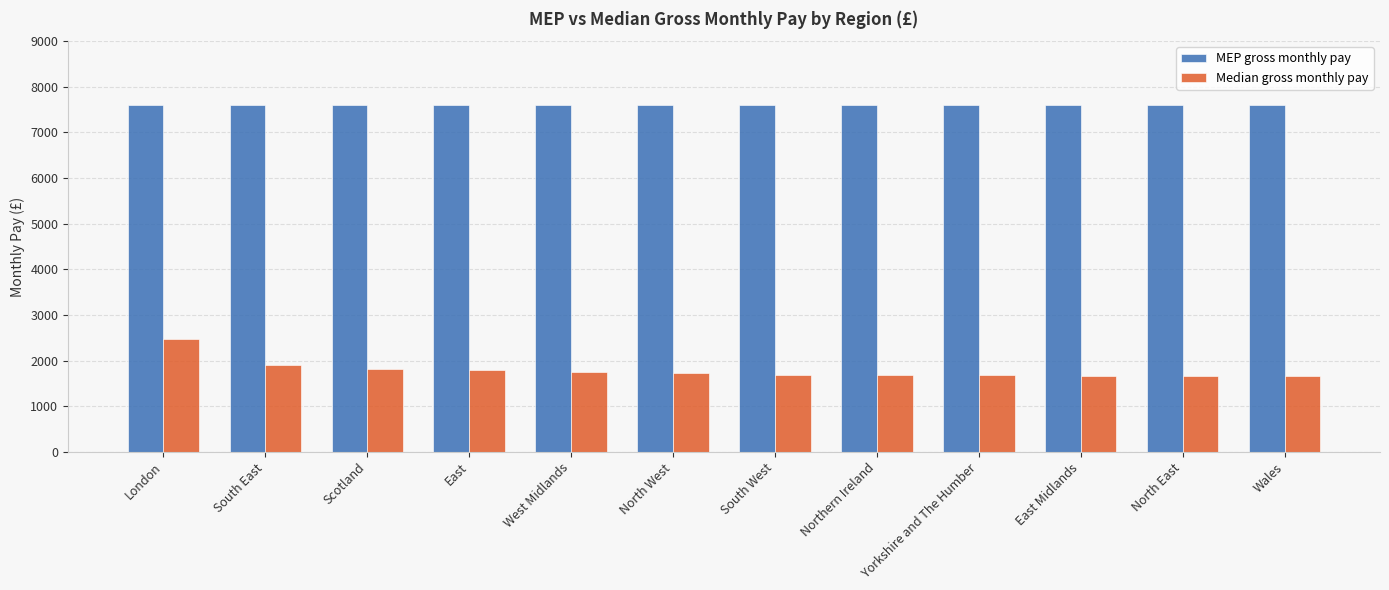

Does the chart contain any negative values?

No